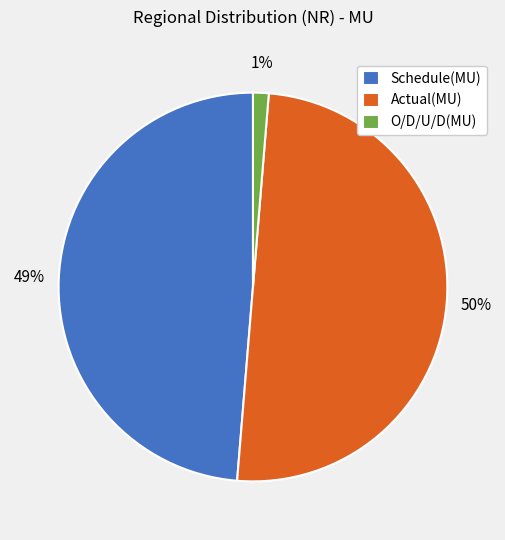

Between O/D/U/D(MU) and Actual(MU), which is larger?

Actual(MU)